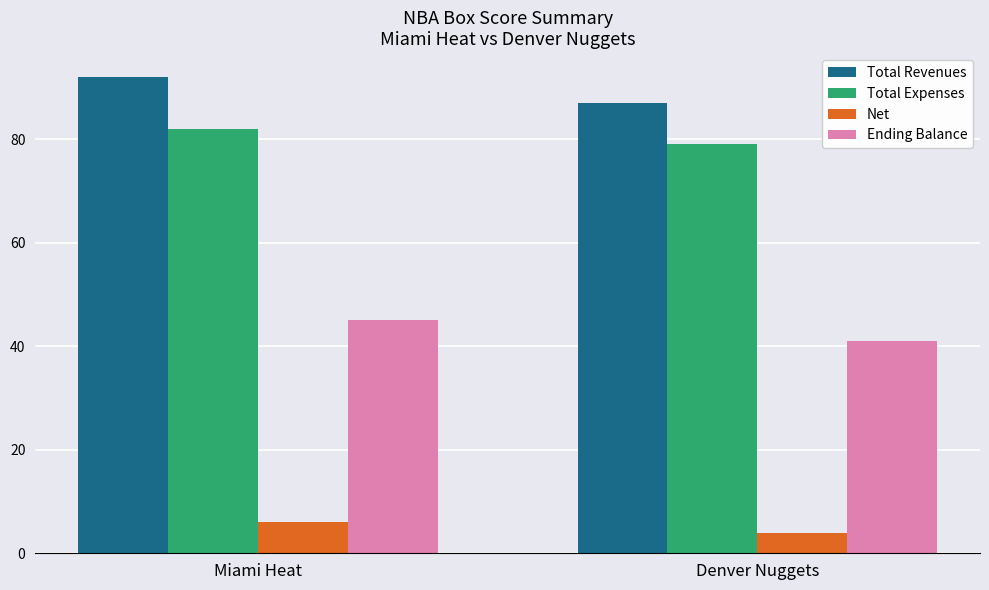

What is the highest value of the Net series?

6